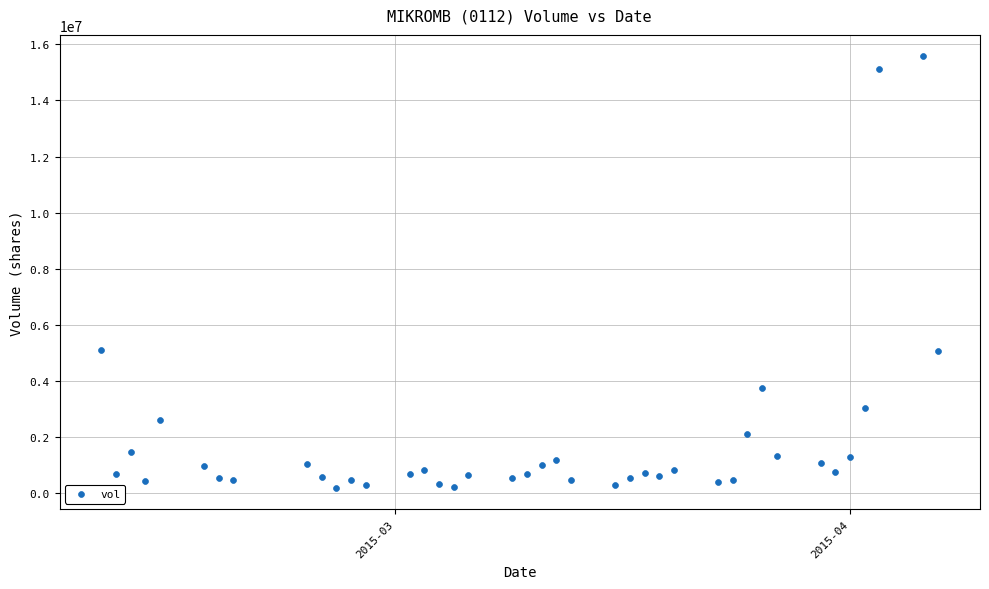

What is the range of Y values (max minus min)?

15368200